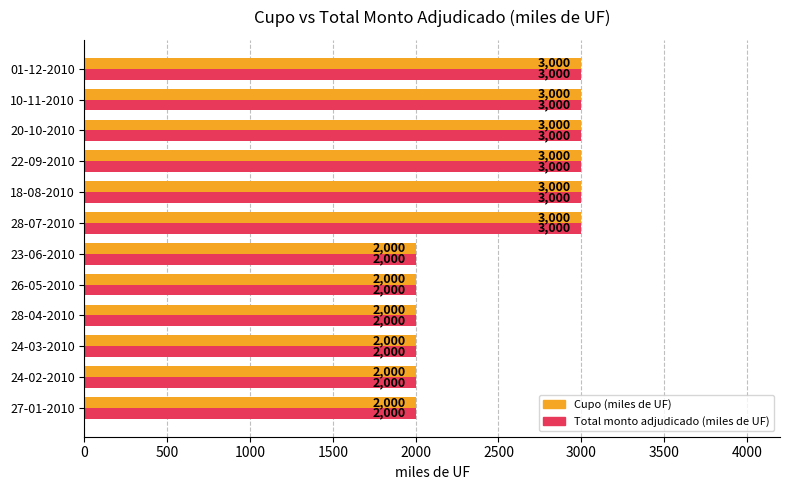

Is the value of Cupo (miles de UF) at 28-07-2010 greater than the value of Total monto adjudicado (miles de UF) at 27-01-2010?

Yes